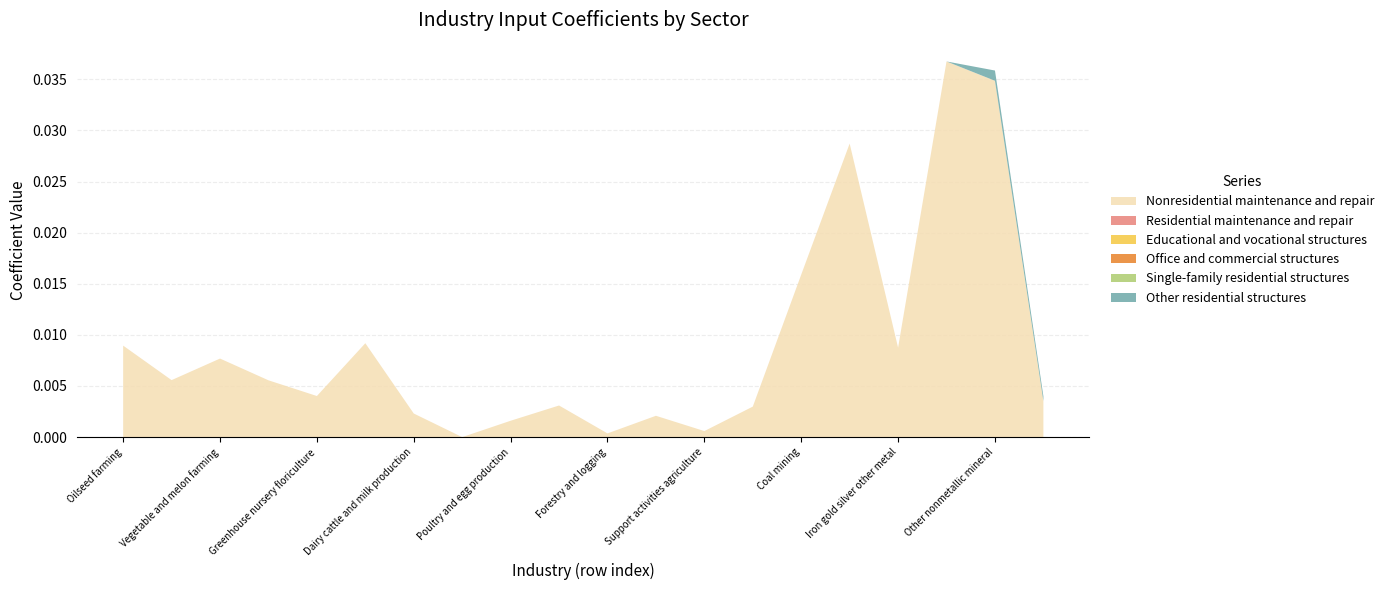

Does the chart have visible grid lines?

Yes